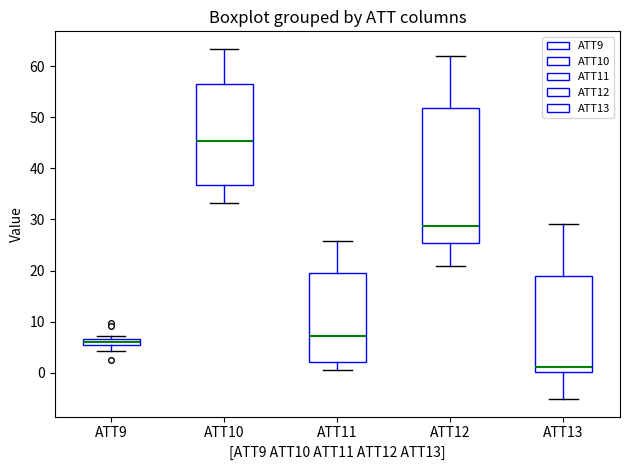

Where does the median line of the box for ATT10 sit on the y-axis? The values are not printed on the chart, so give them approximately, as read against the axis.

45